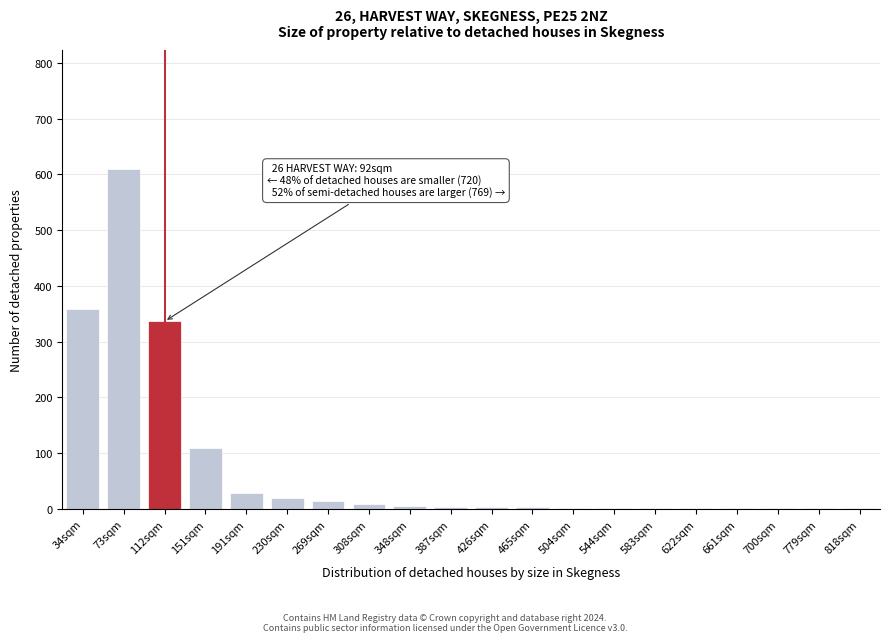

Where is the data nearest to the value 305?

112sqm